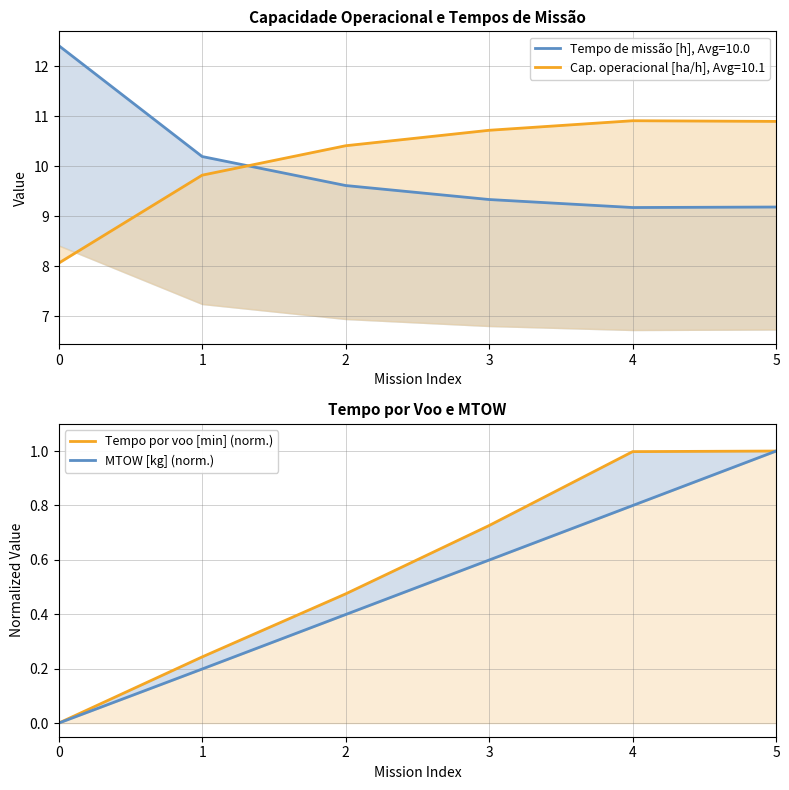

Is it true that MTOW [kg] (norm.) equals 1.3 at 4?

False